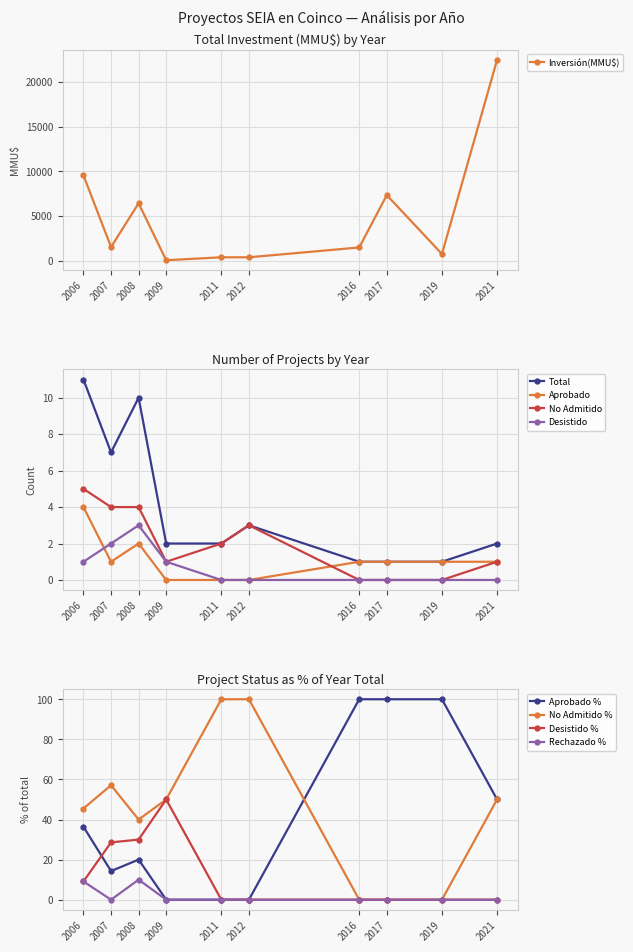

Where is the first local minimum for Inversión(MMU$)?

2007